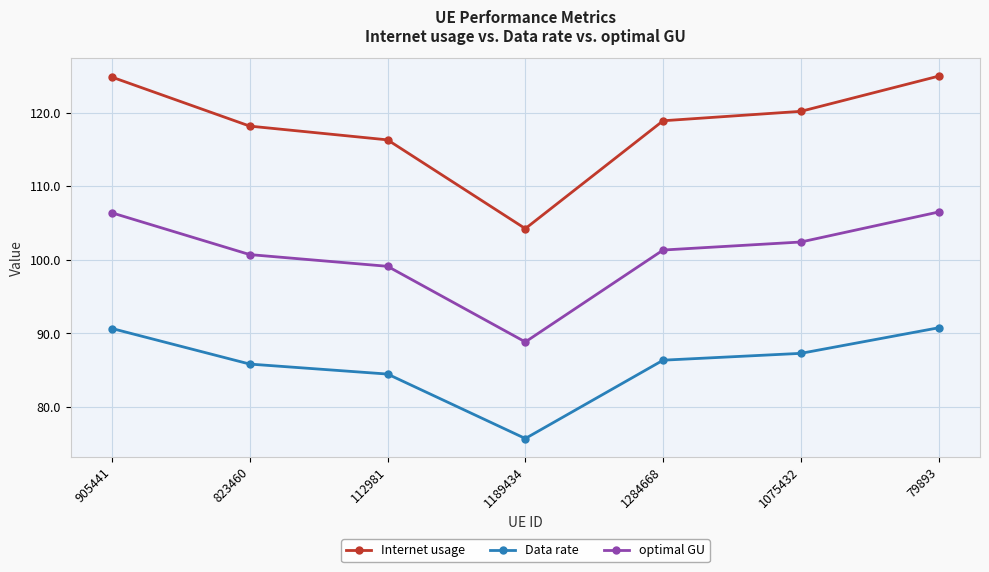

True or false: Data rate has more than 1 interior local peaks.

False